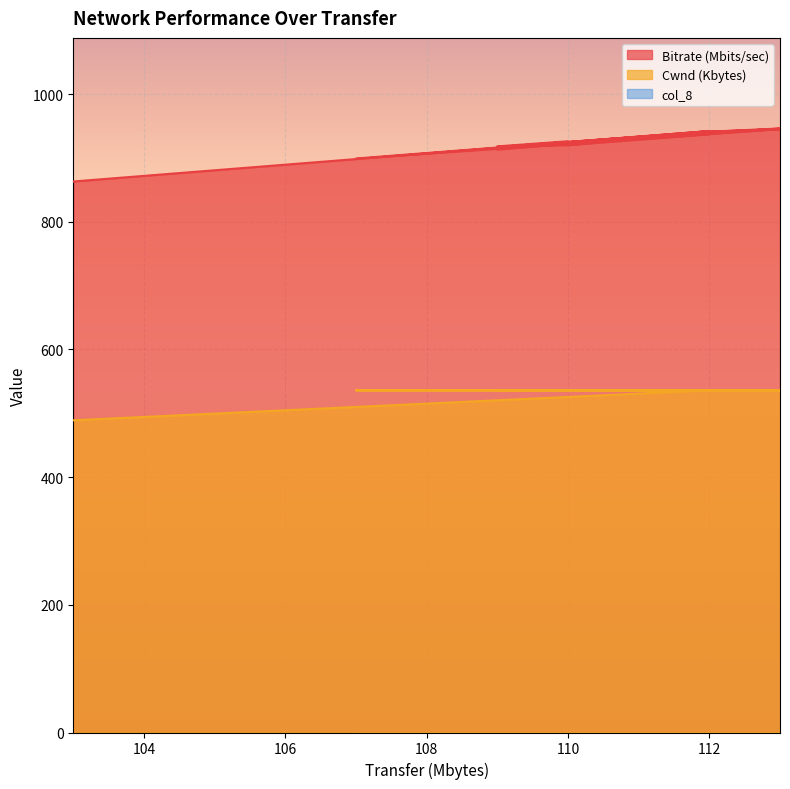

What is the difference between the highest and lowest values at 109?

377